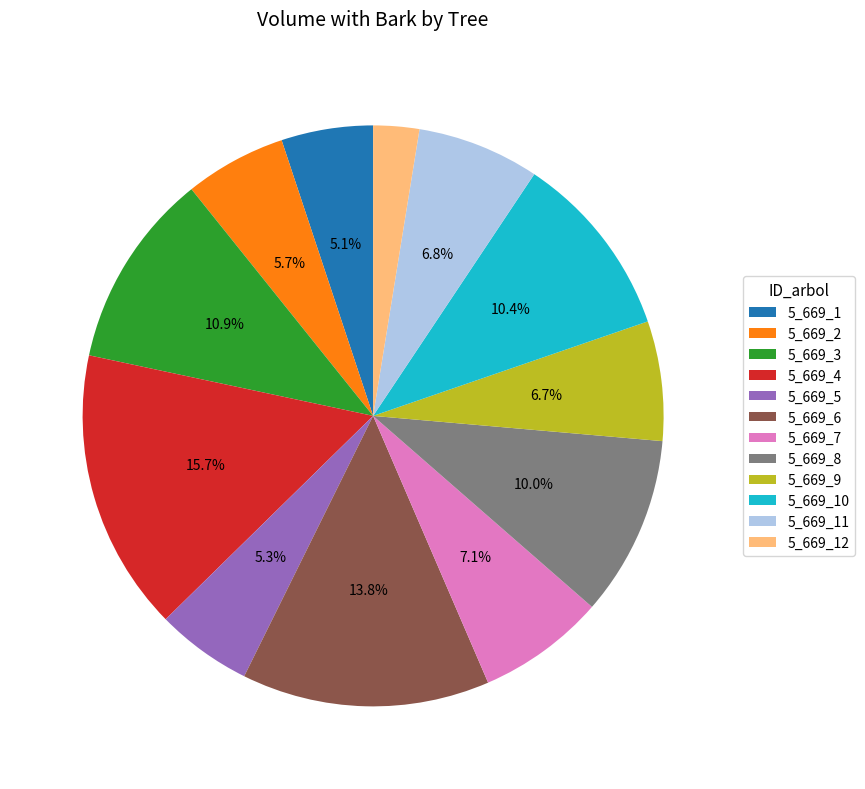

How many segments does this pie chart have?

12